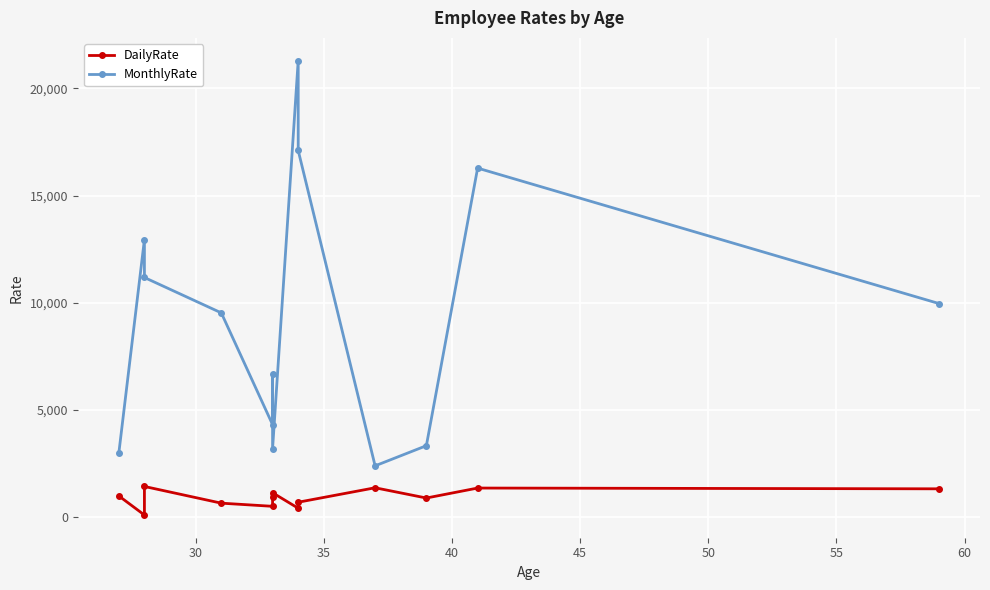

True or false: DailyRate and MonthlyRate intersect in this chart.

False